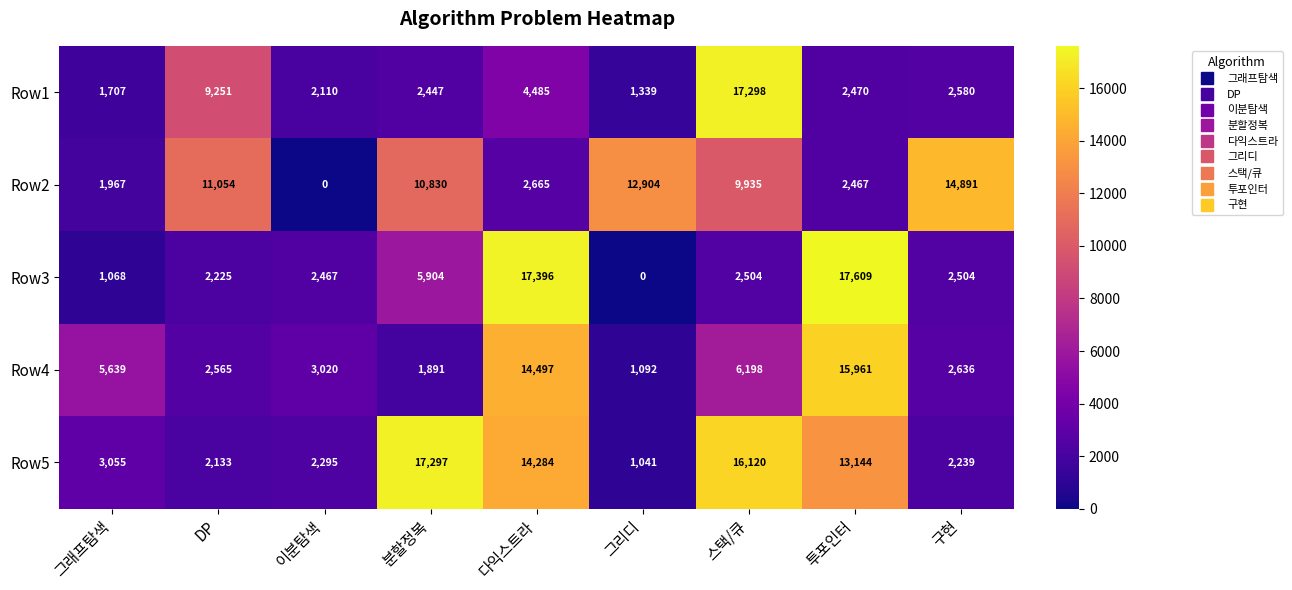

At which label is Row1 closest to 9318?

DP